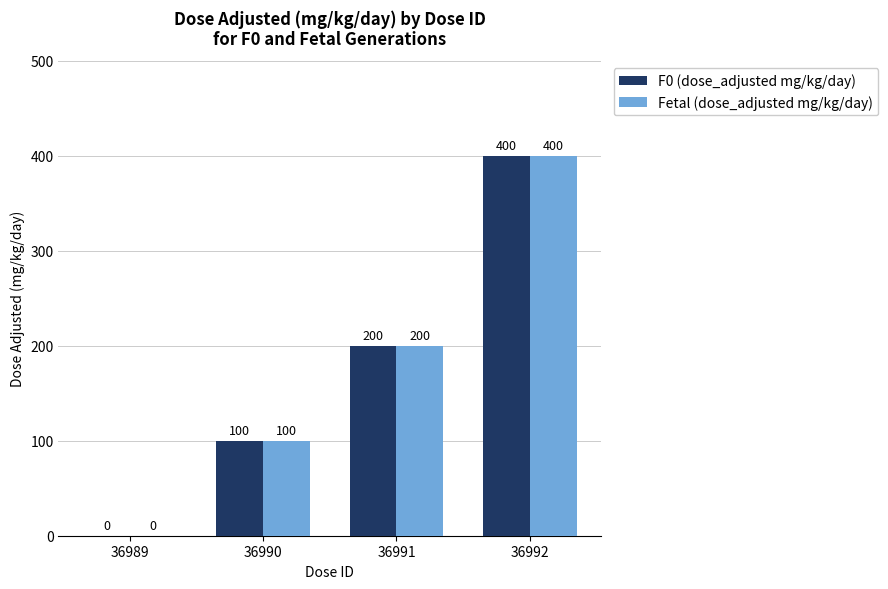

At which category is the sum across all series the highest?

36992